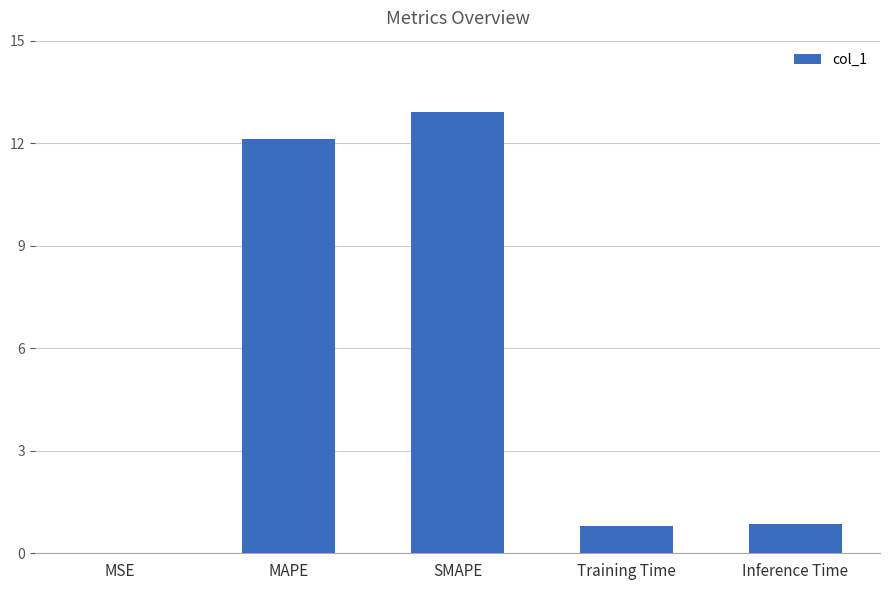

Is it true that the value at Inference Time is 0.2?

False